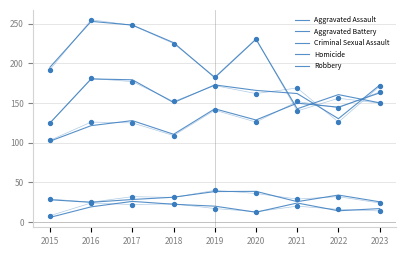

Which series has the largest total across all categories?

Robbery